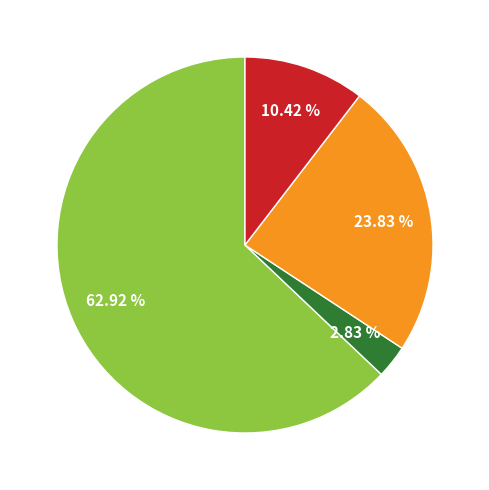

Does any single category account for the majority?

Yes